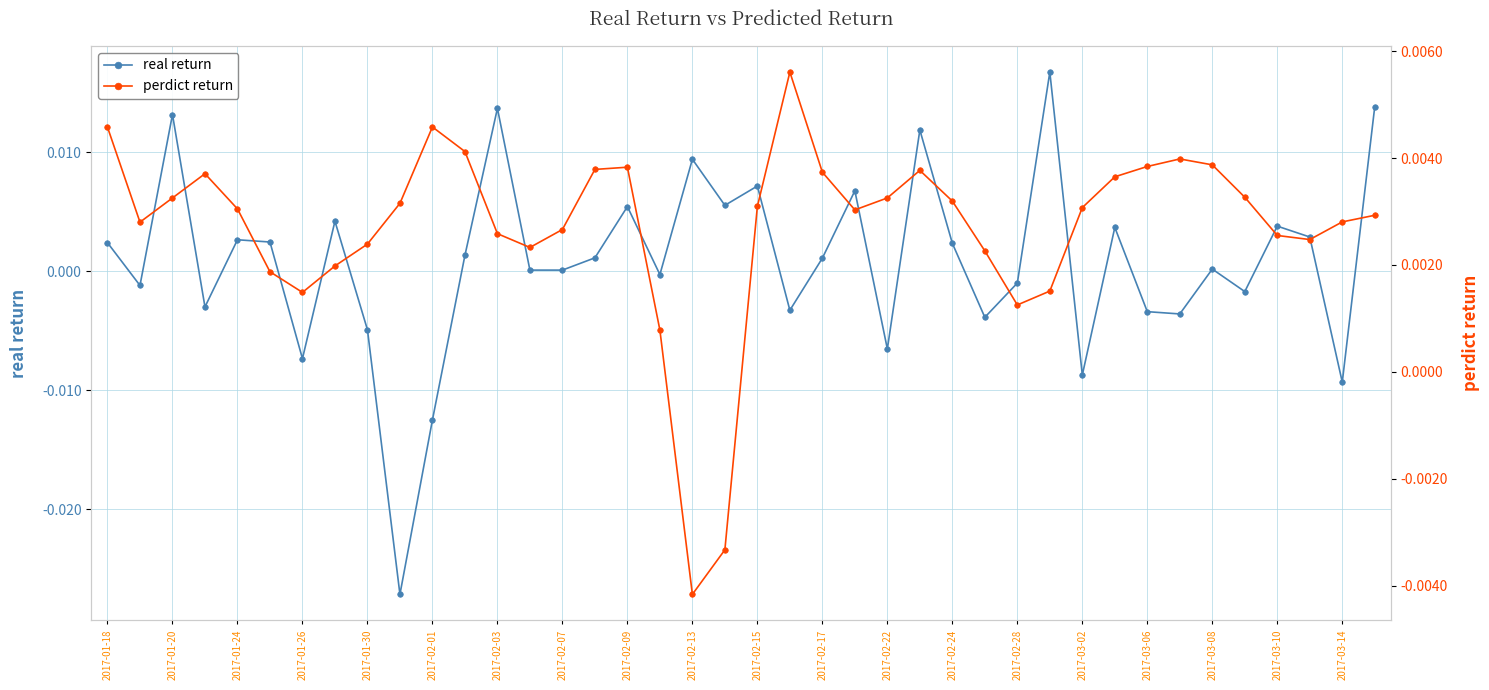

Where is the first local maximum for real return?

2017-01-20